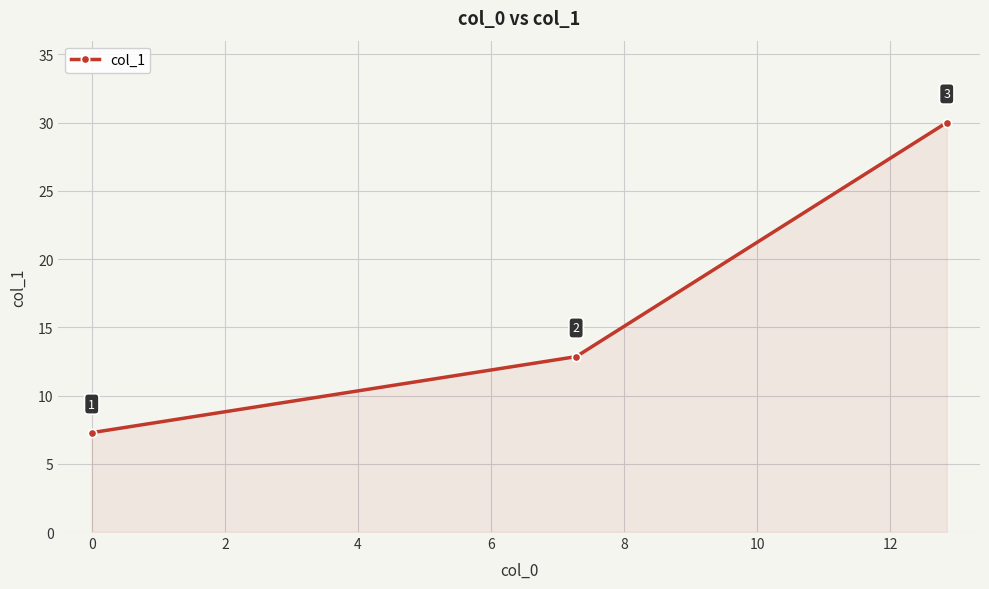

What is the greatest value displayed?

30.0